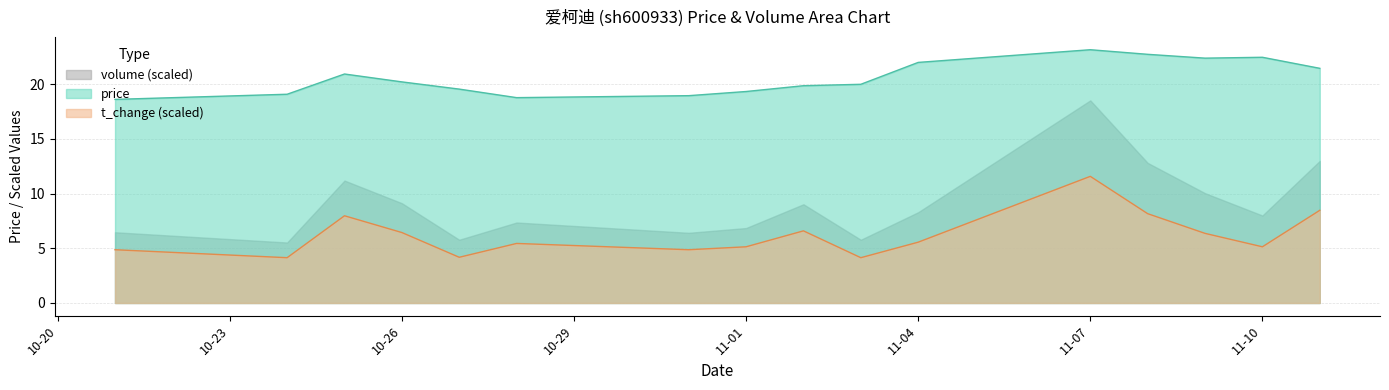

How many categories are shown in the chart?

16